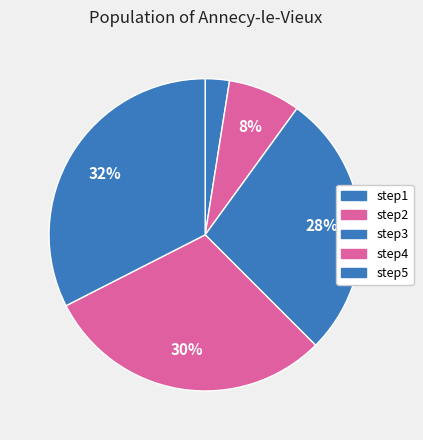

Is the sum of step4 and step5 greater than half?

Yes